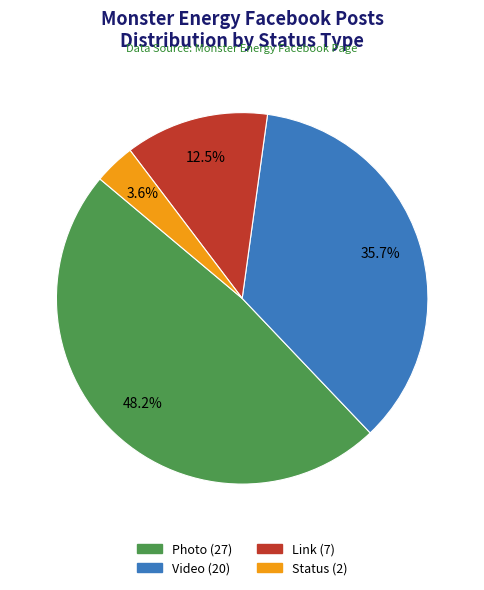

To the nearest percent, what is the difference between the largest and smallest slice percentages?

45%